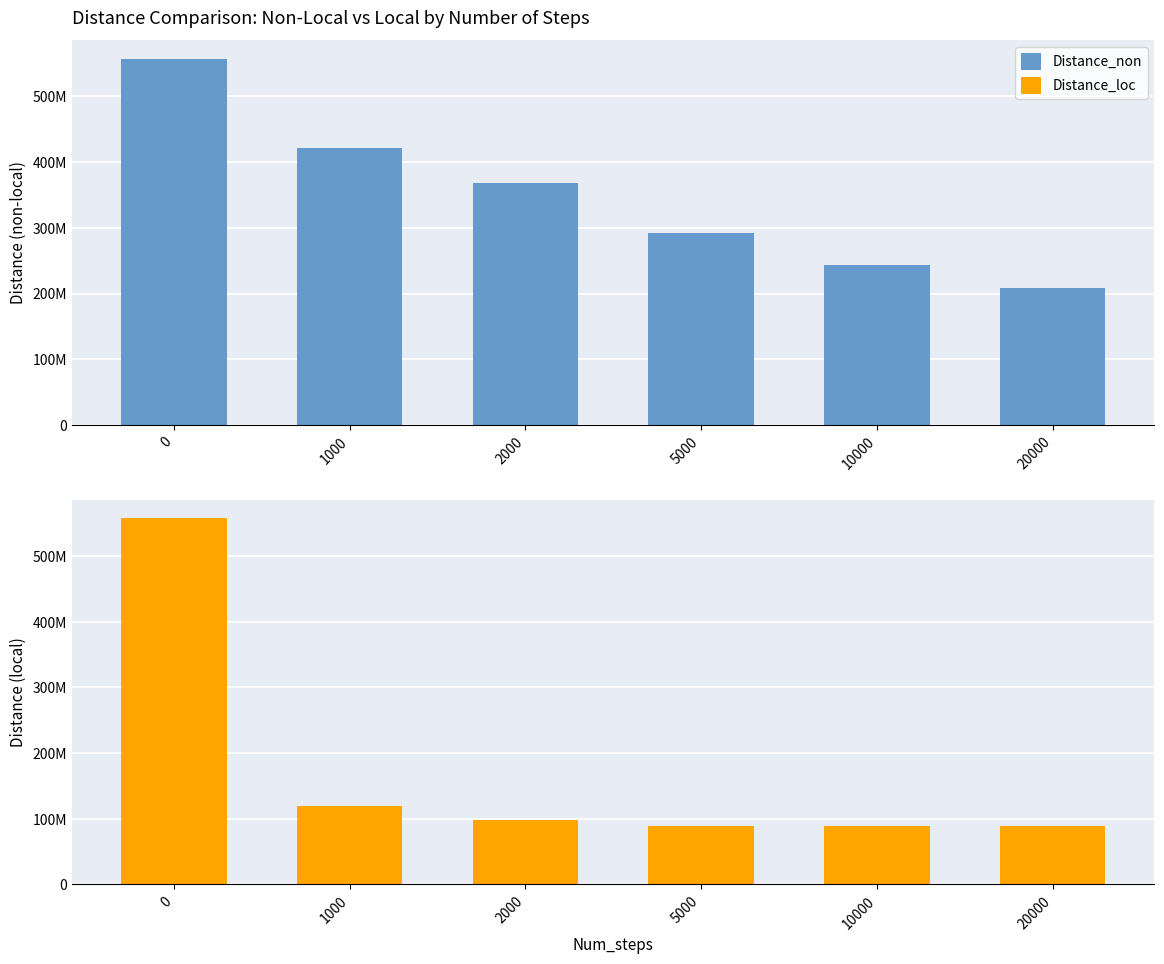

List the series in order of their overall mean, highest first.

Distance_non, Distance_loc